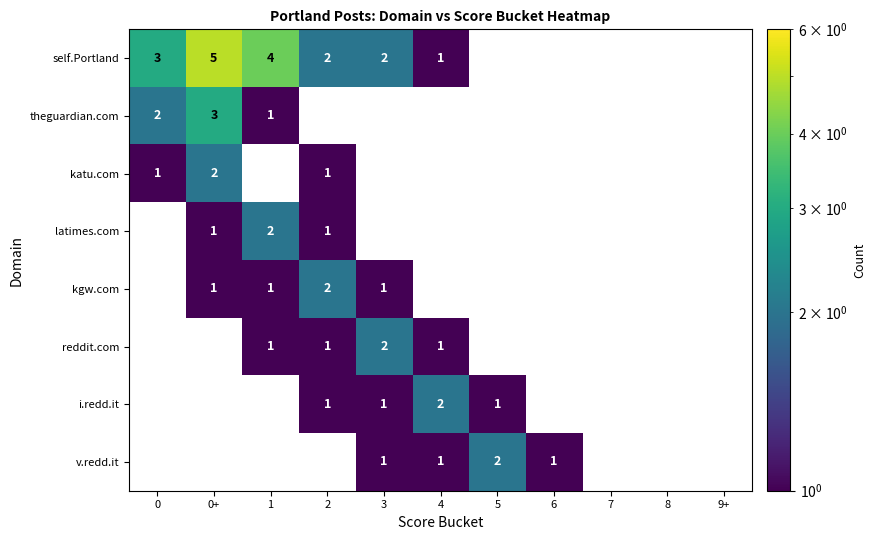

How many positive values does the kgw.com series have?

4